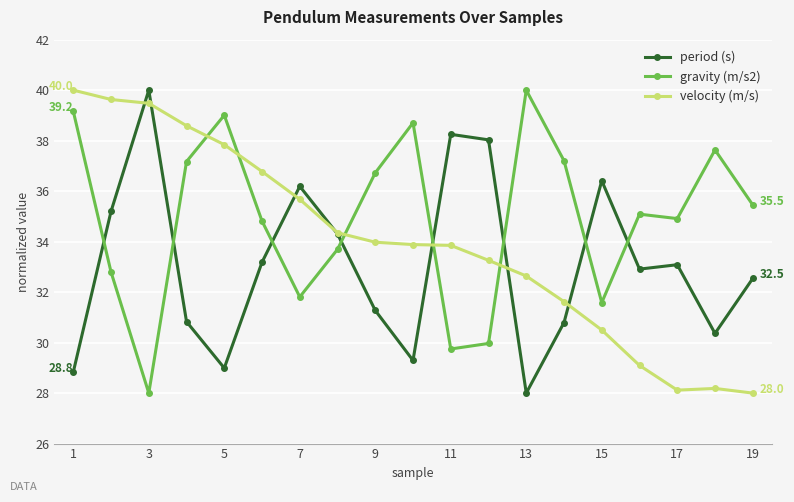

List the series in order of their overall mean, highest first.

gravity (m/s2), velocity (m/s), period (s)